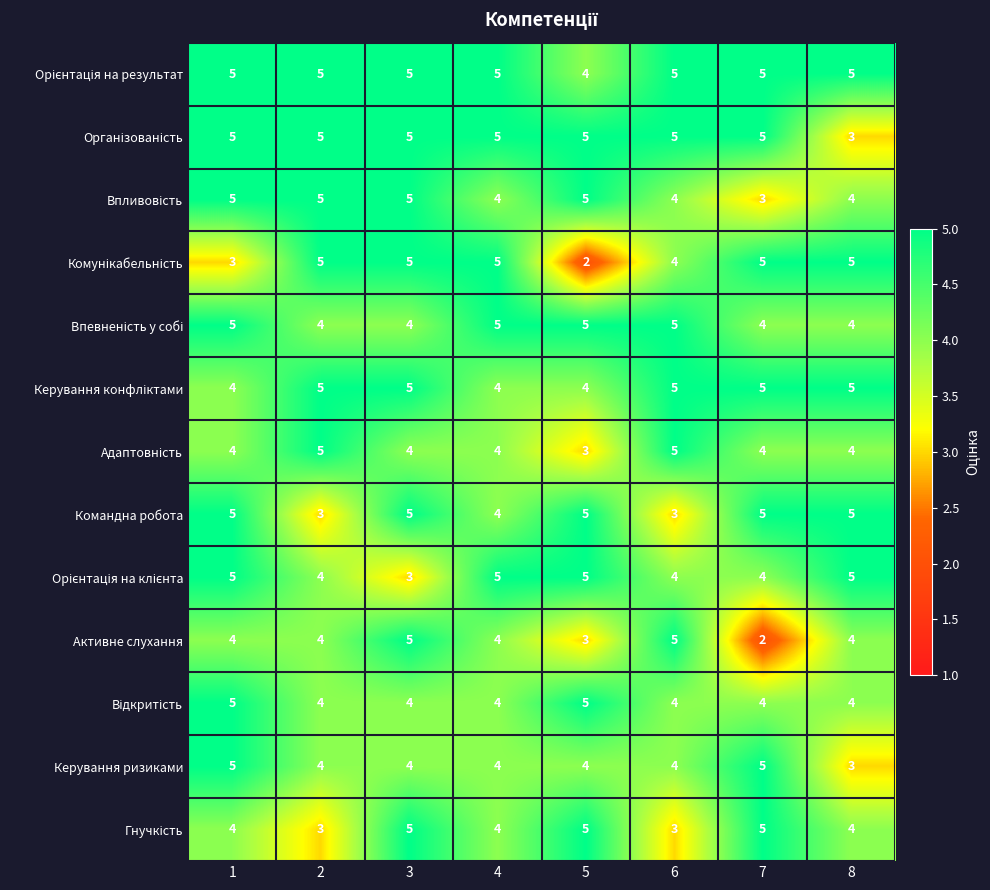

At how many categories does at least one series exceed 3?

8